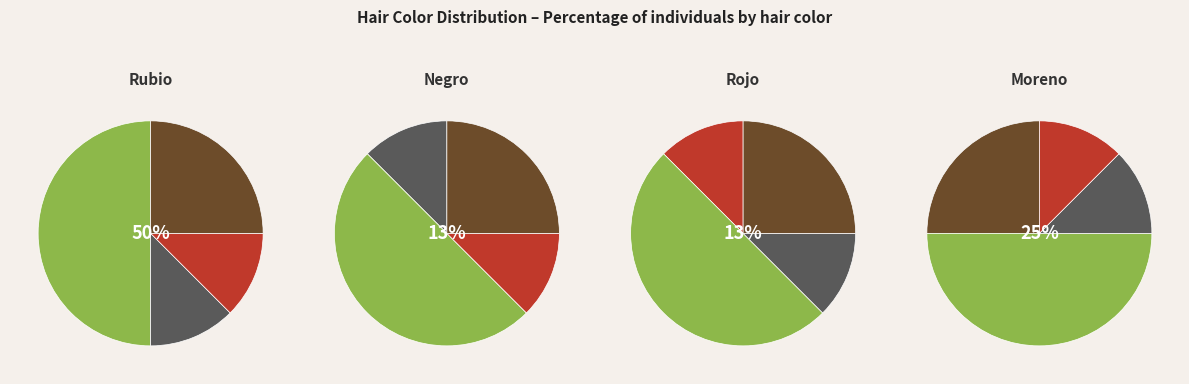

What percentage is the Moreno slice, to the nearest percent?

25%